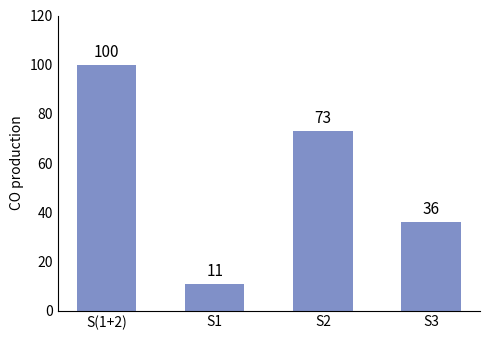

True or false: the data shows 100 at S(1+2).

True